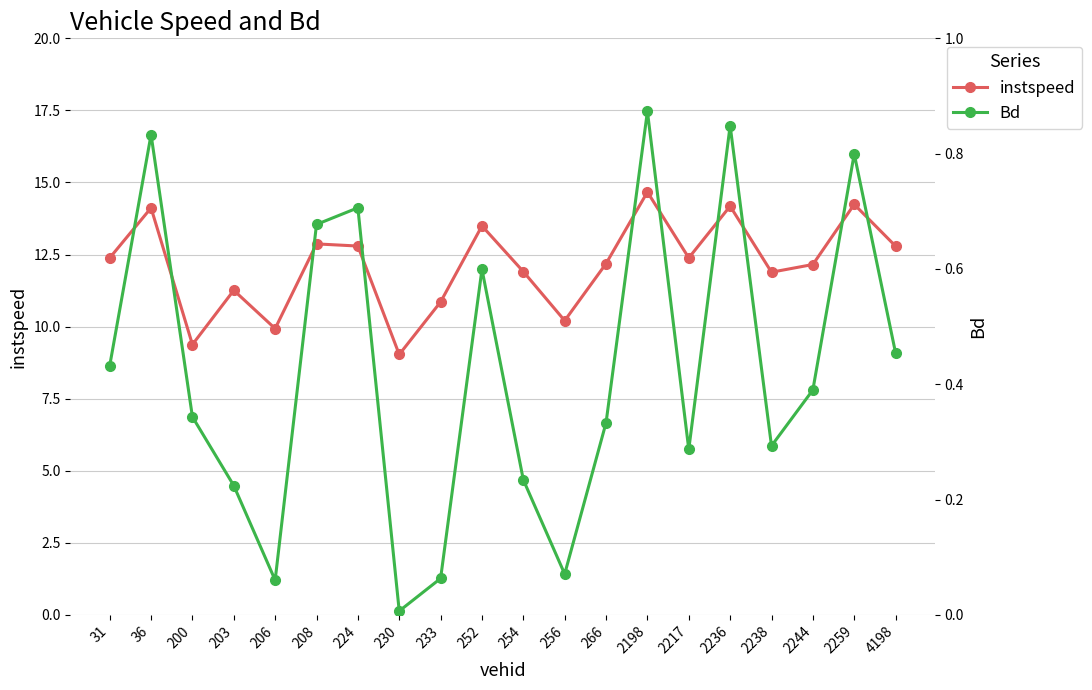

In instspeed, how many points are lower than both neighbors (excluding endpoints)?

6